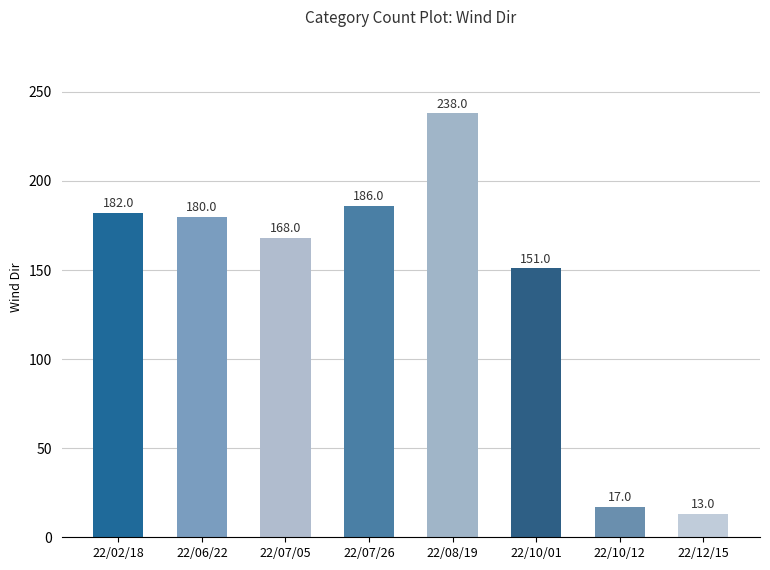

How many data points are less than 180?

4